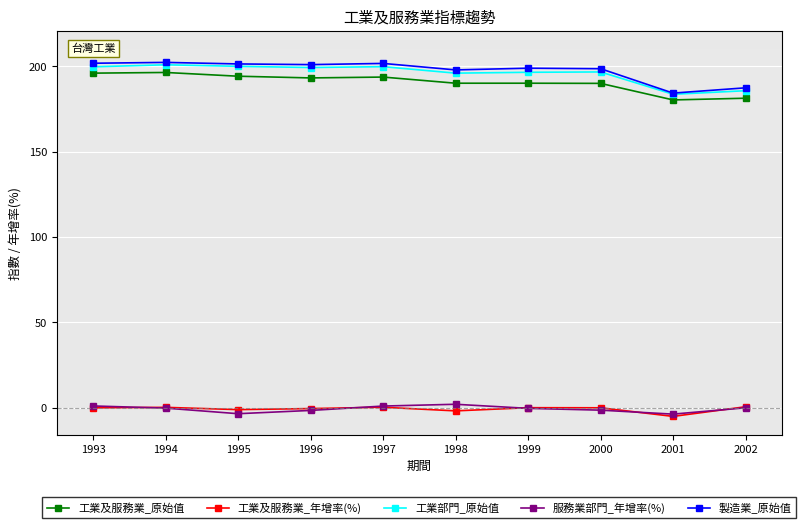

What is the sum of the 工業部門_原始值 values at 2001 and 1997?

383.6